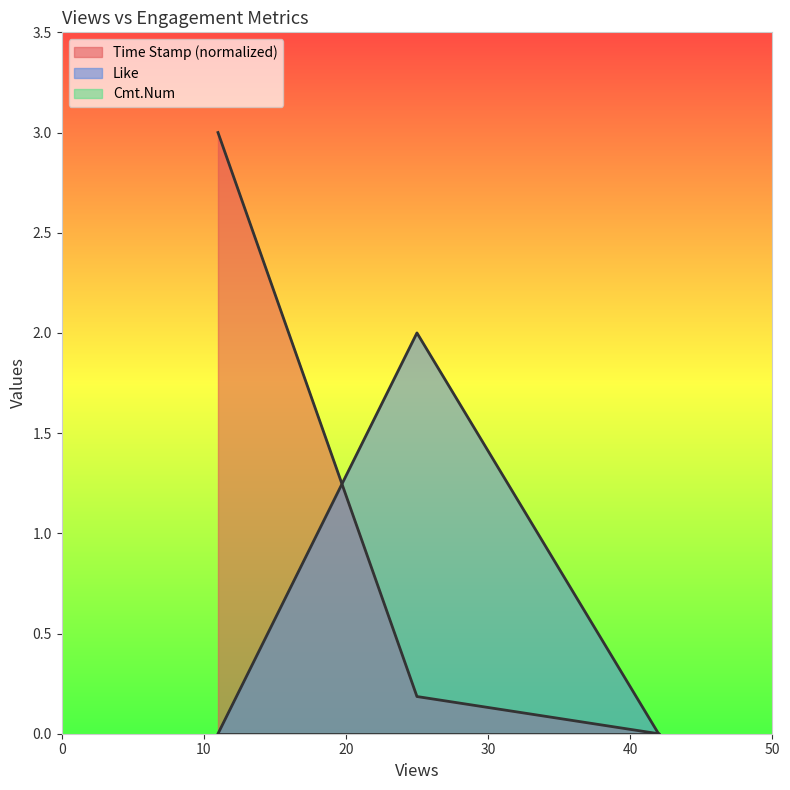

Reading left to right, transcribe all the data shown in this chart.

Like: 0.0	2.0	0.0
Time Stamp (normalized): 3.0	0.2	0.0